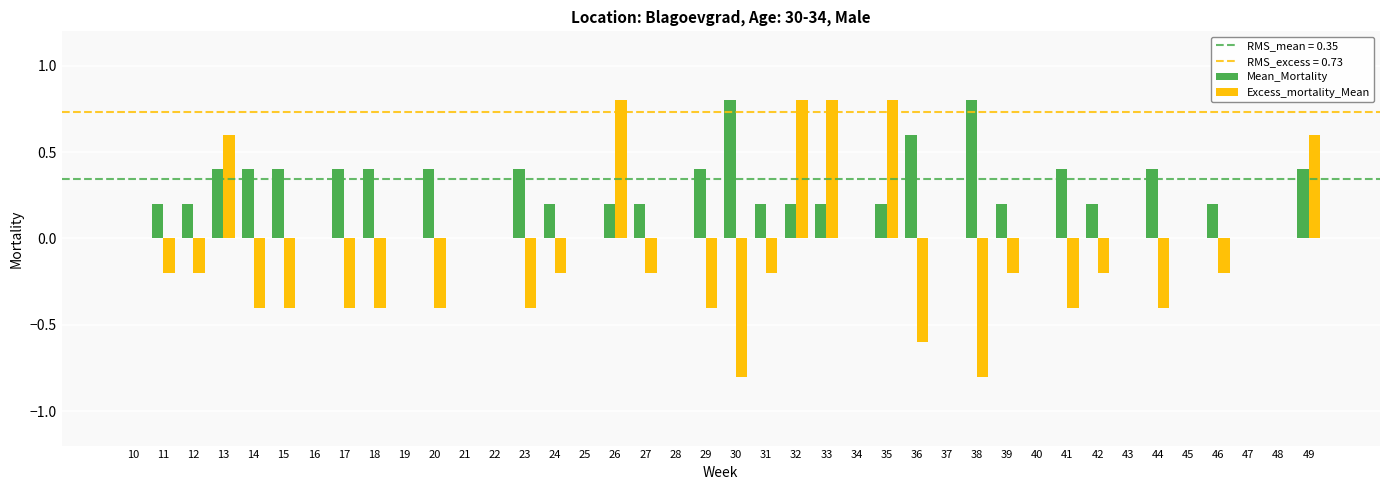

Which series has the largest range (max minus min)?

Excess_mortality_Mean